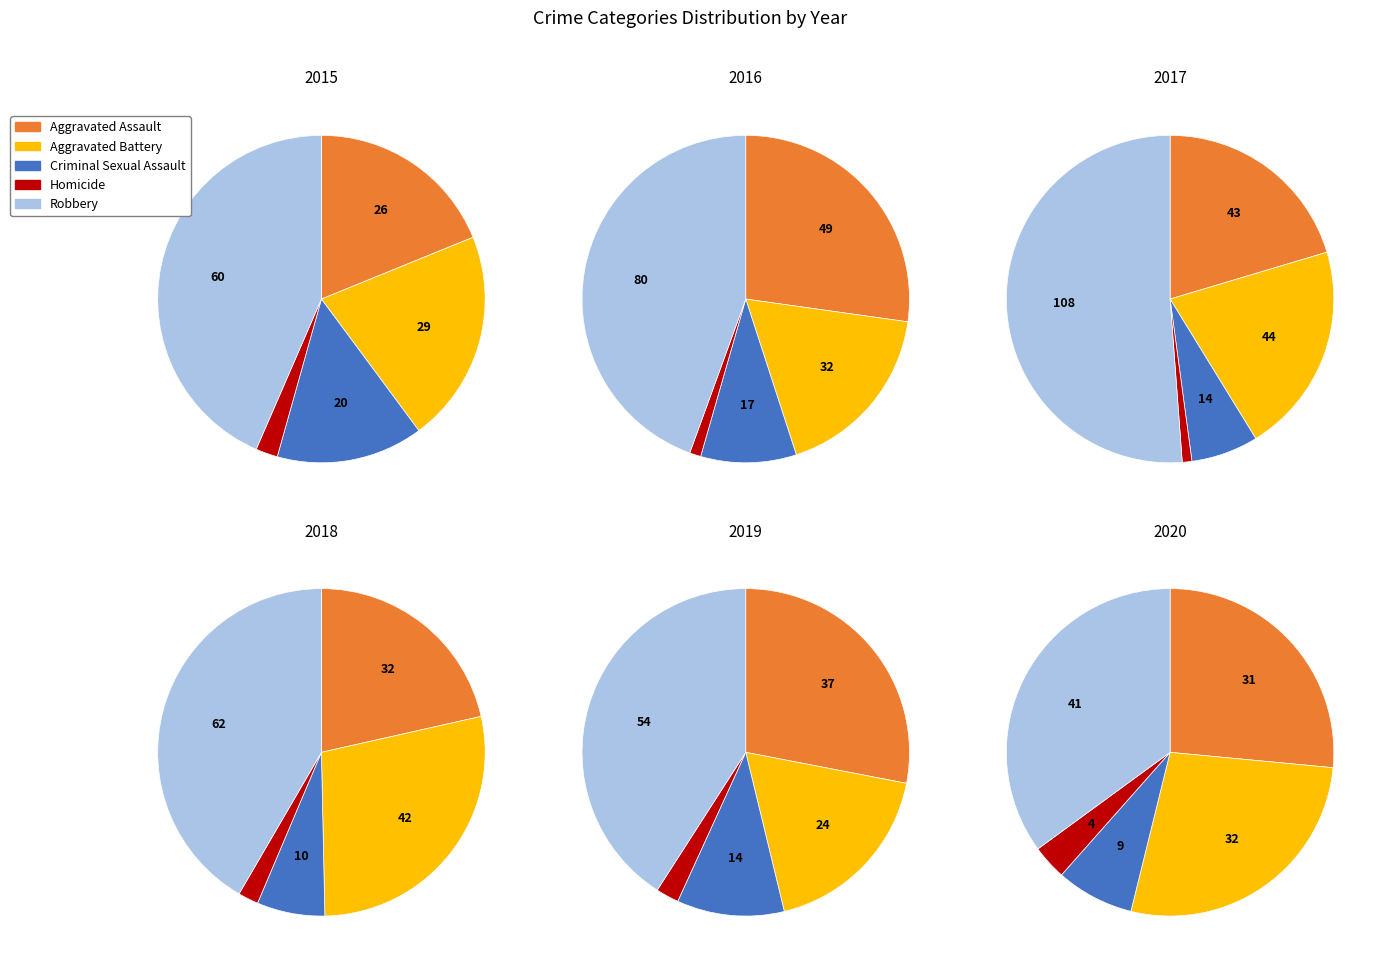

To the nearest percent, what is the average slice percentage?

20%